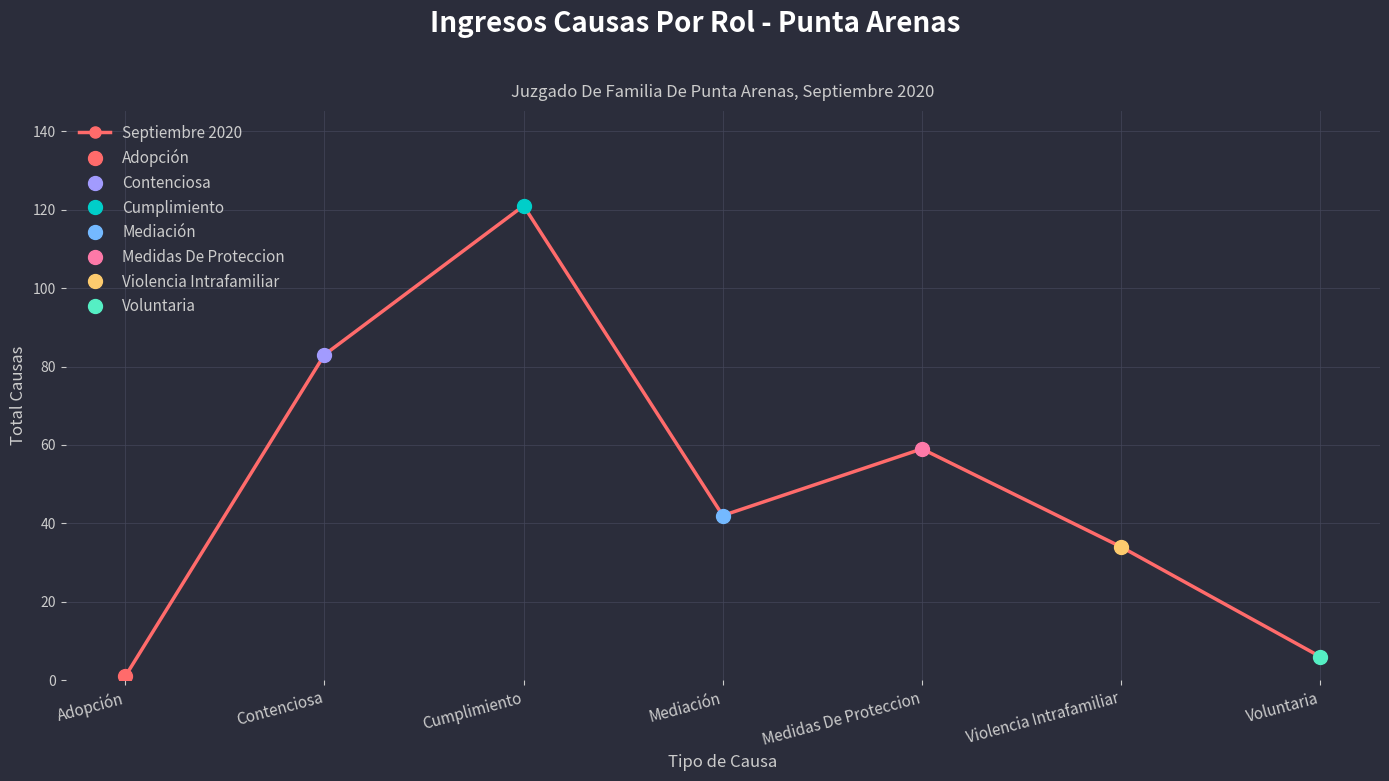

Reading left to right, what are all the values shown in this chart?

Adopción=1	Contenciosa=83	Cumplimiento=121	Mediación=42	Medidas De Proteccion=59	Violencia Intrafamiliar=34	Voluntaria=6